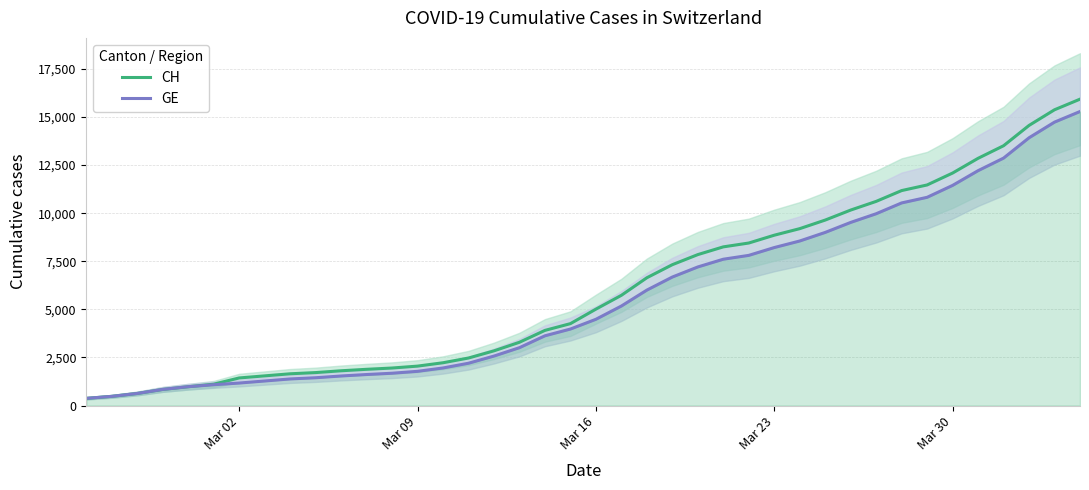

Does the chart display data point markers on the line(s)?

No